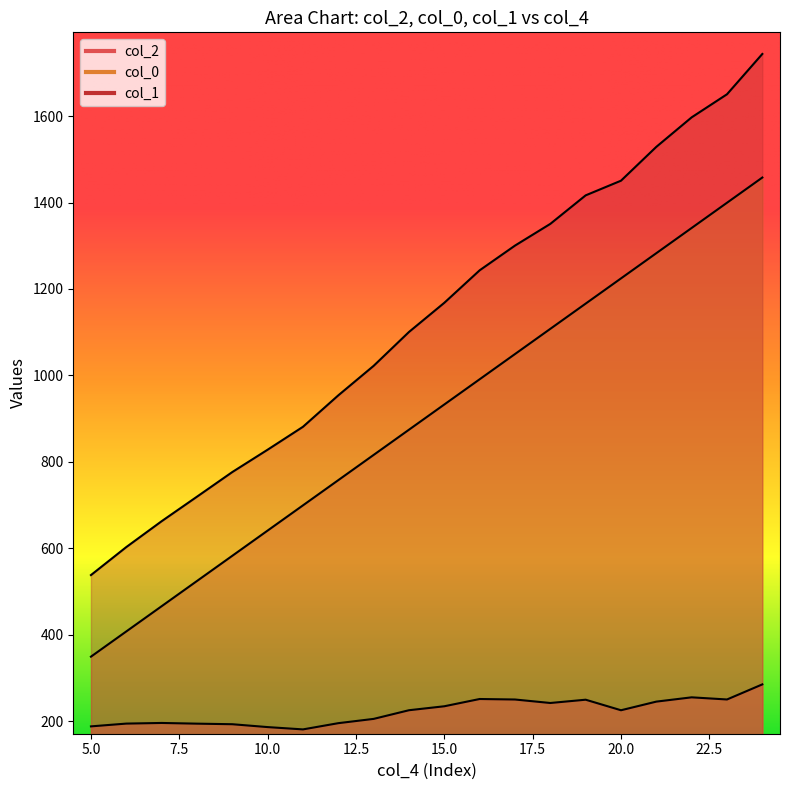

What is the average value of the col_2 series?

223.0